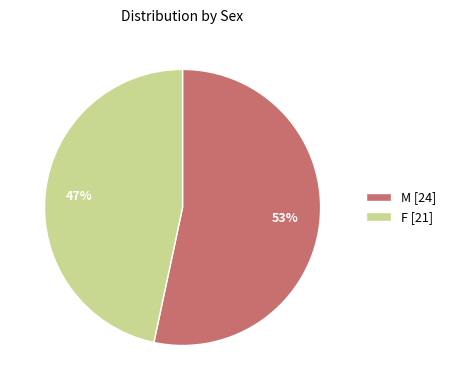

Is it true that M is 53% of the pie?

True